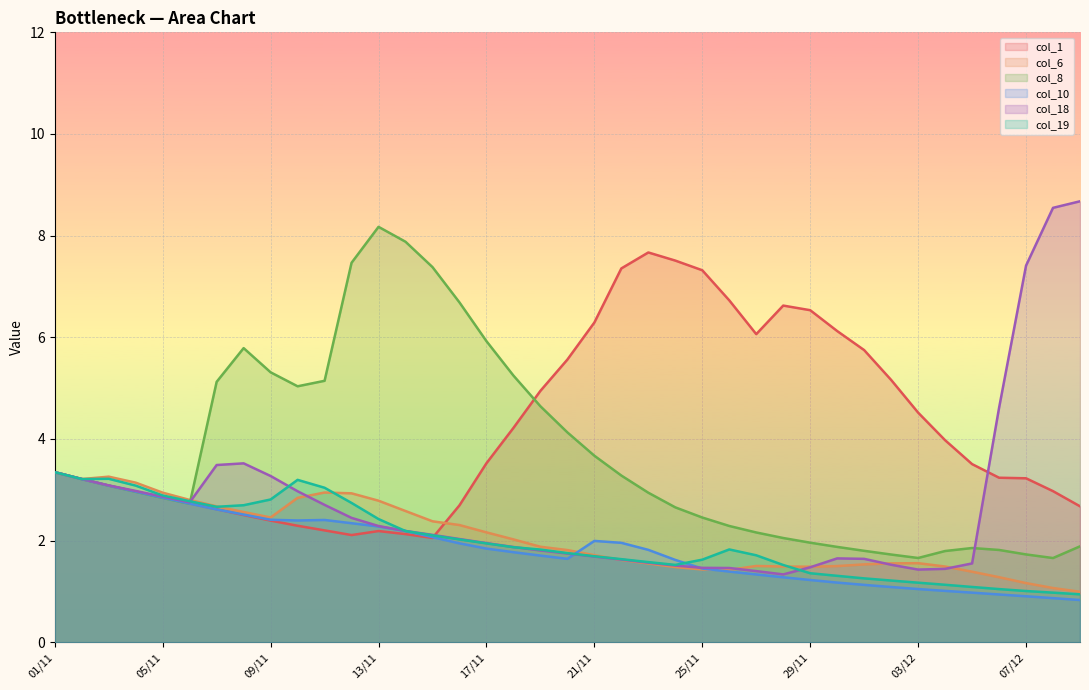

The value of col_10 at 07/12 is 0.9. True or false?

True